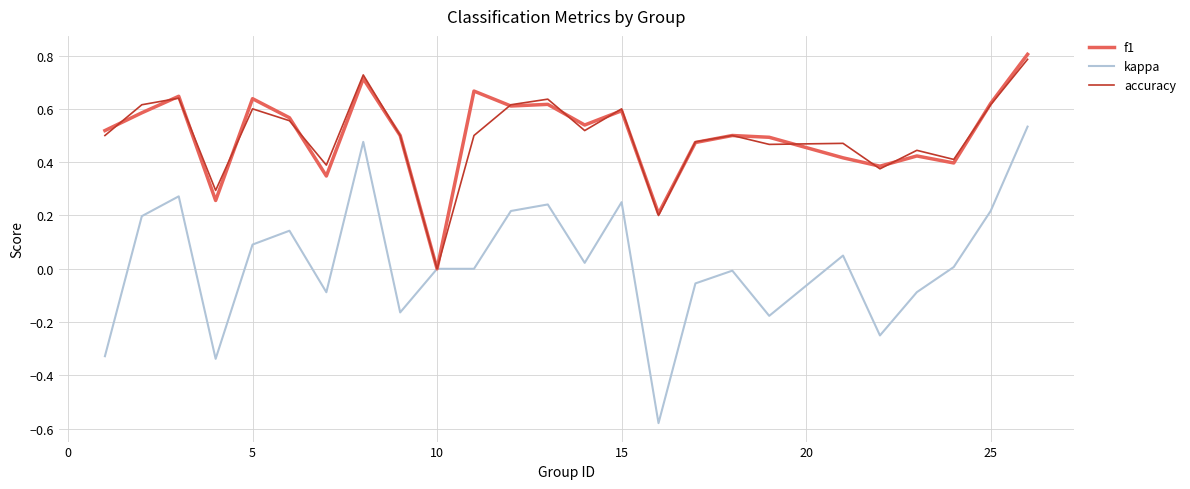

Which series has the largest range (max minus min)?

kappa